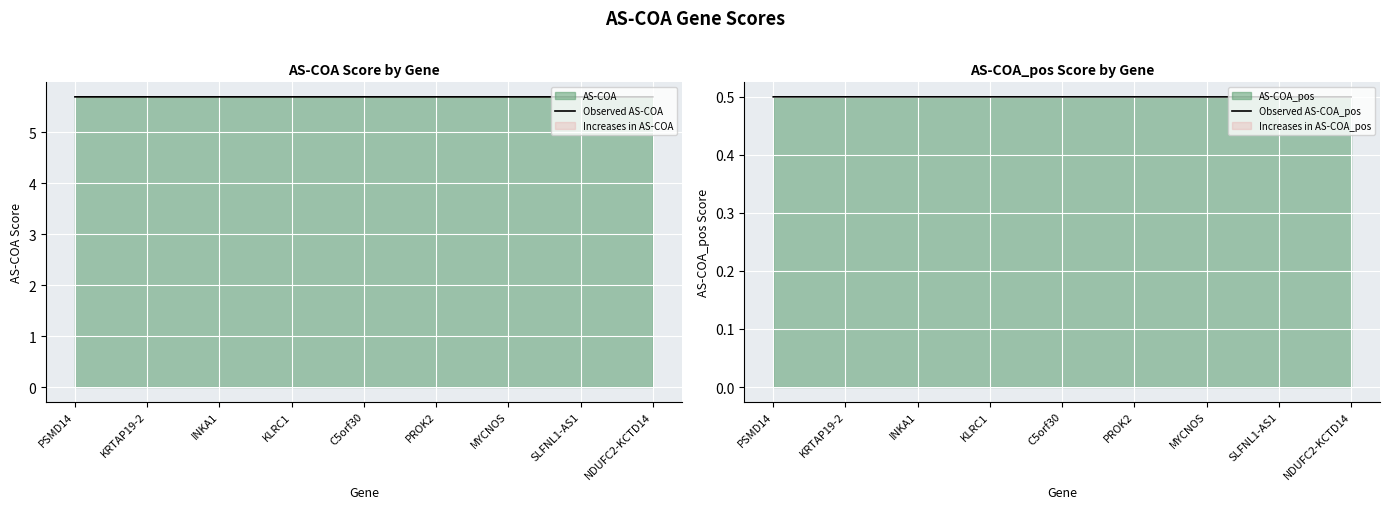

Read the Observed AS-COA_pos value at INKA1.

0.5